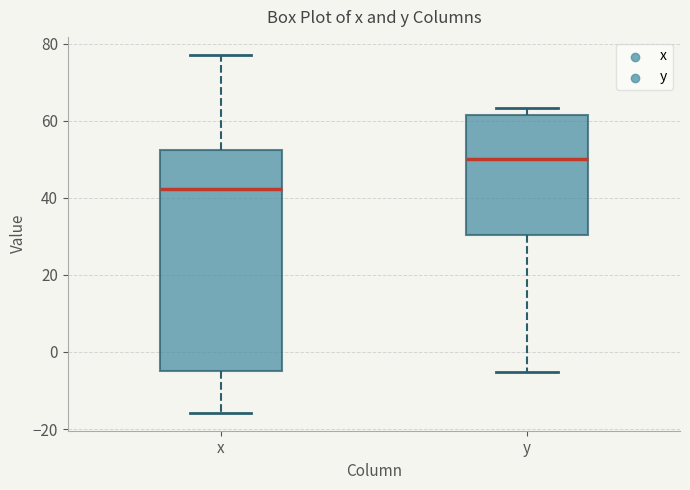

Comparing the boxes themselves (not the whiskers), which one is the tallest?

x